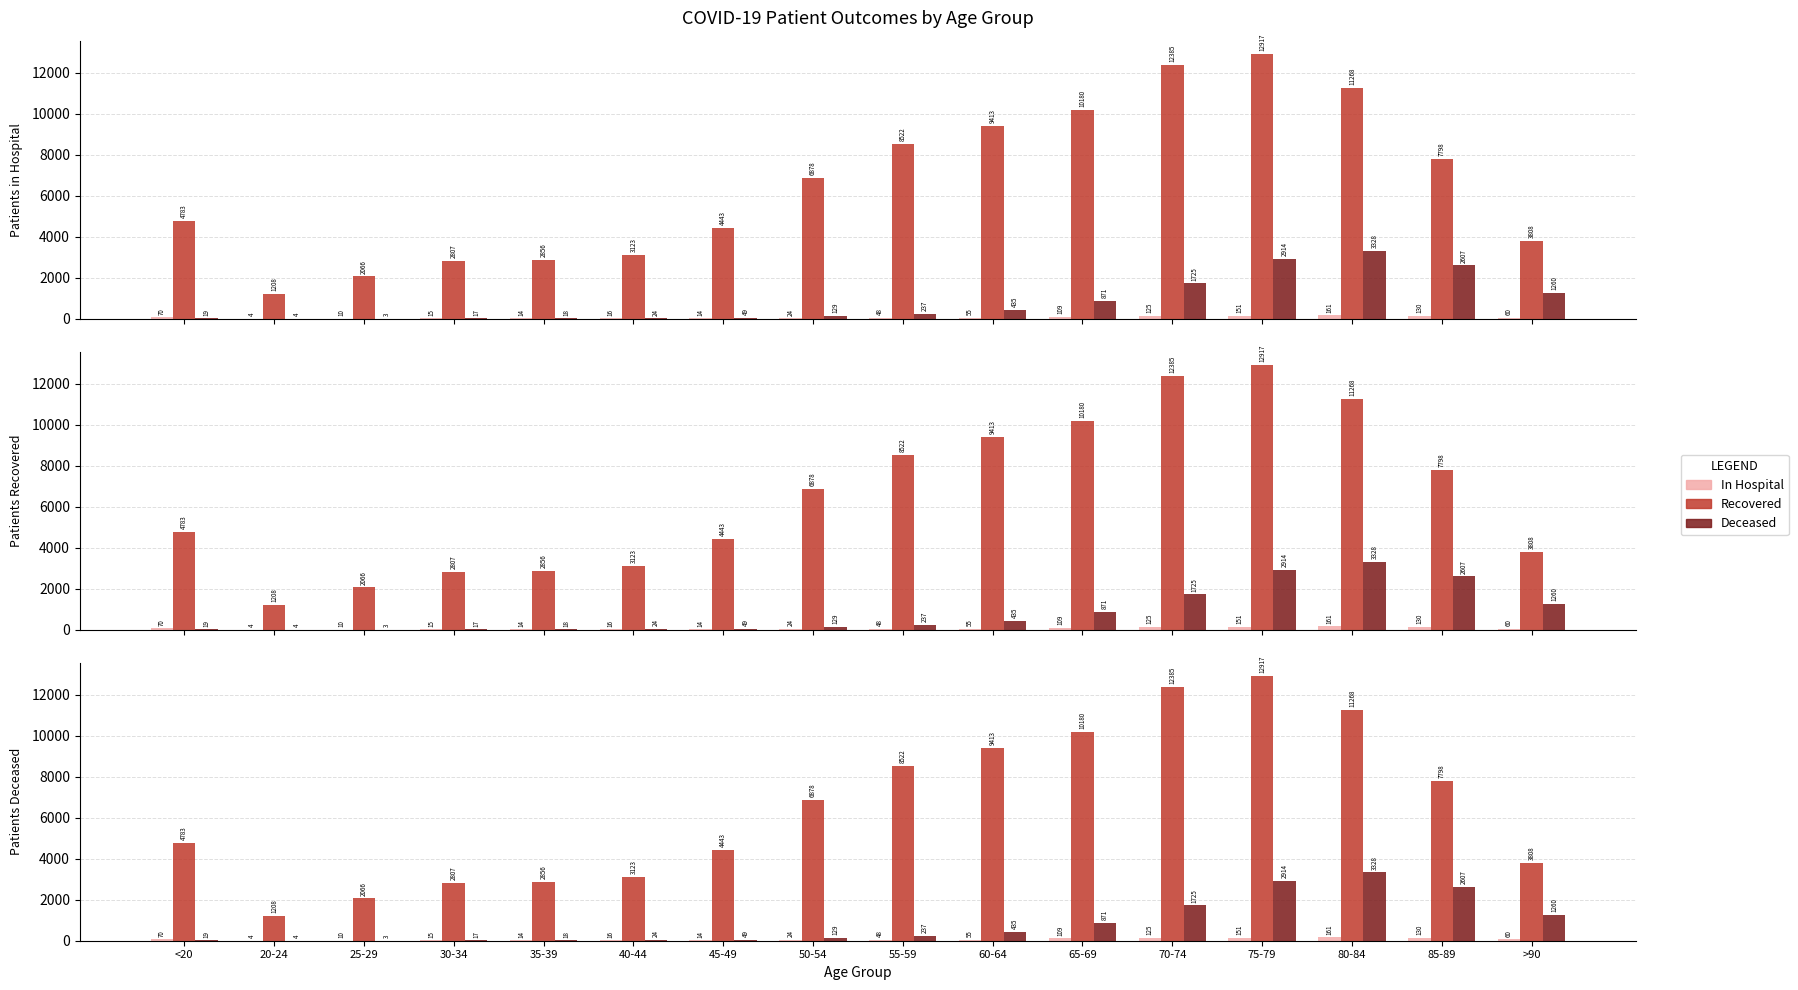

Are the bars grouped side by side (vs. stacked)?

Yes